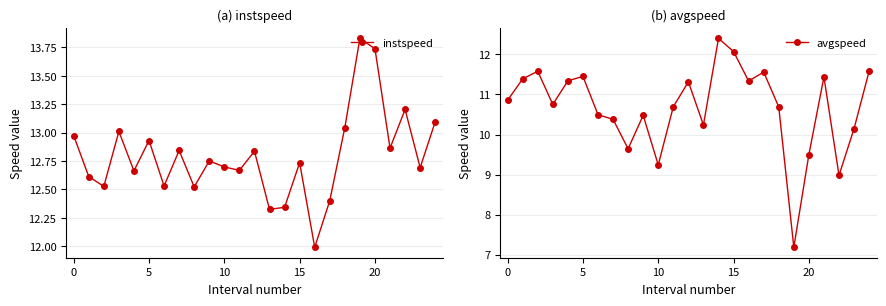

Rank the series by their average value, from lowest to highest.

avgspeed, instspeed